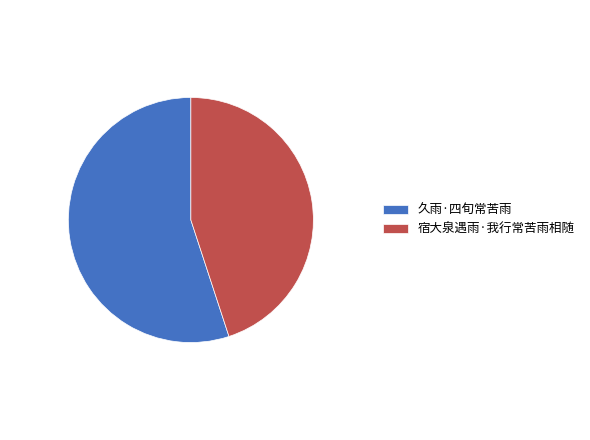

Is it true that 宿大泉遇雨·我行常苦雨相随 is 45% of the pie?

True